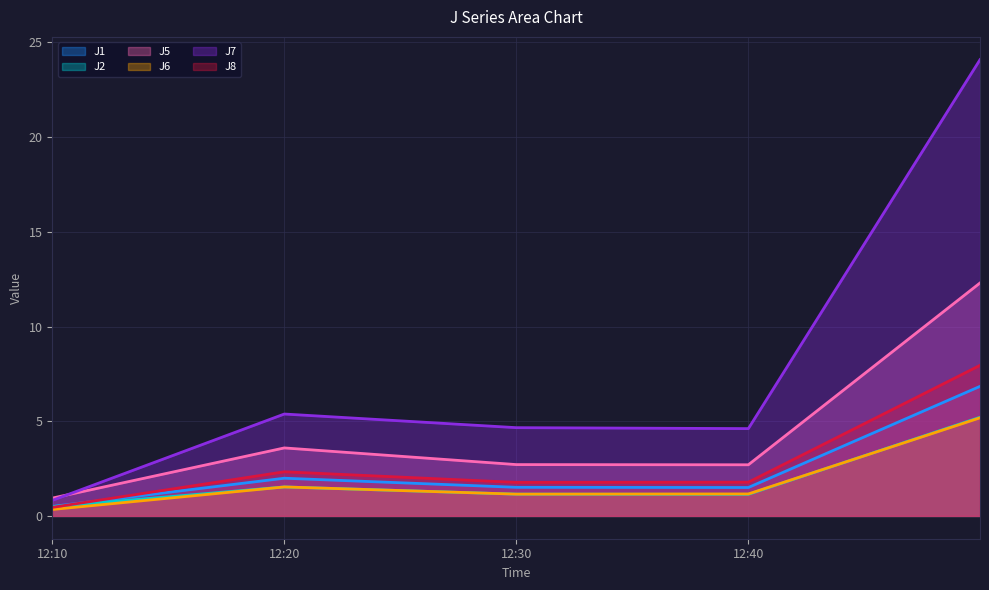

What is the spread (max minus min) of values at 2022-11-27 12:49:59?

18.9